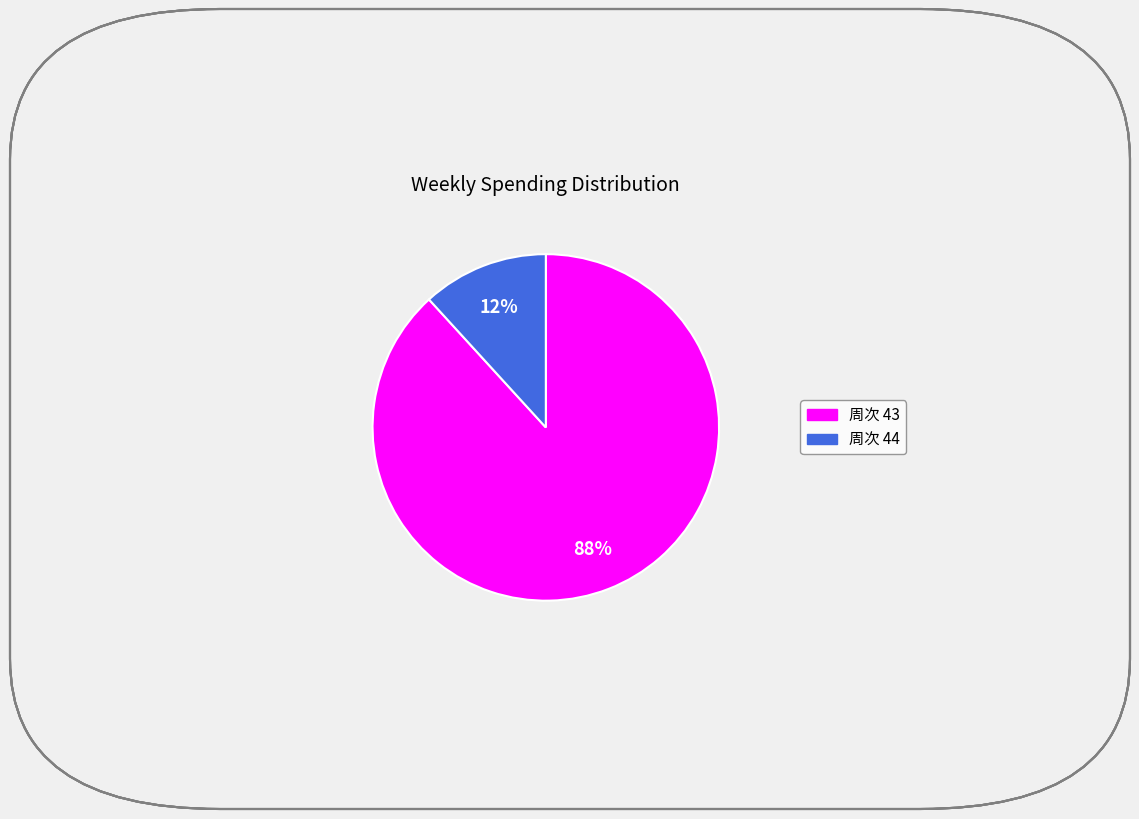

To the nearest percent, what is the difference between the largest and smallest slice percentages?

76%